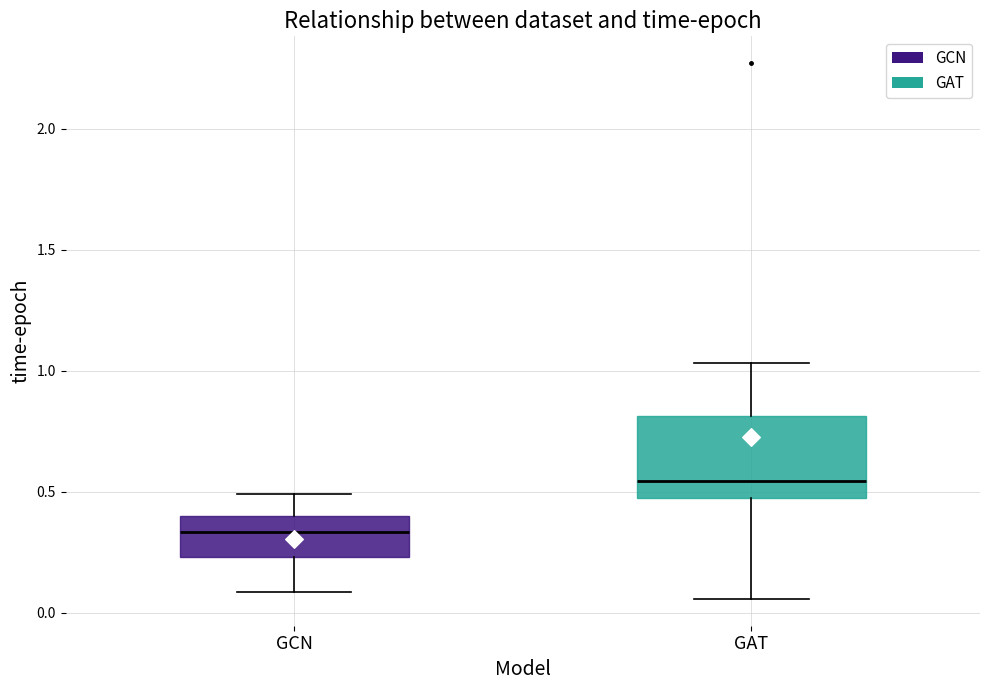

Comparing the boxes themselves (not the whiskers), which one is the tallest?

GAT